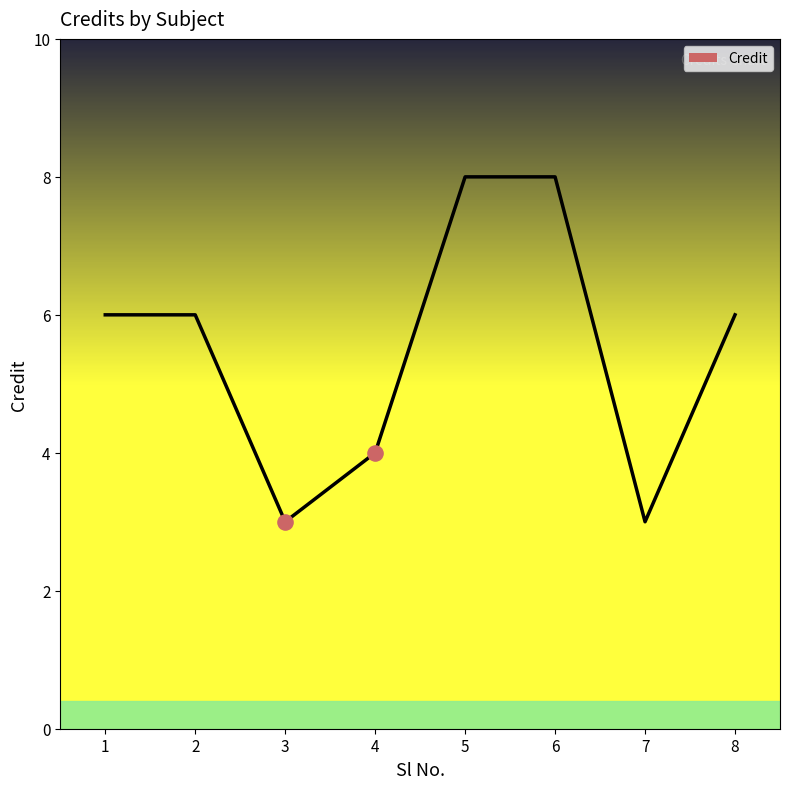

Approximately how many times larger is the value at 3 compared to 6?

0.4